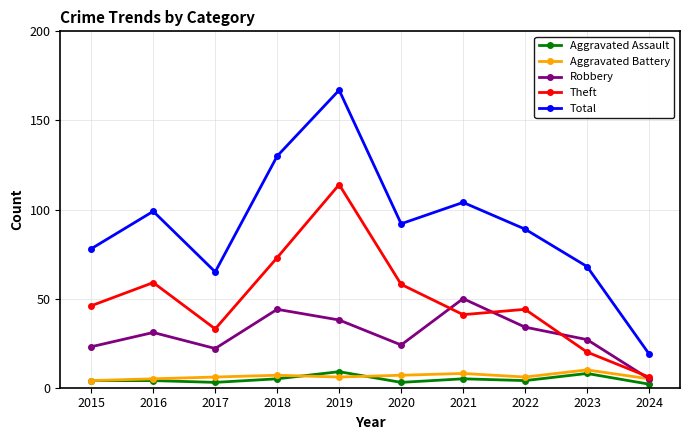

The Theft series shows 122 at 2018. True or false?

False